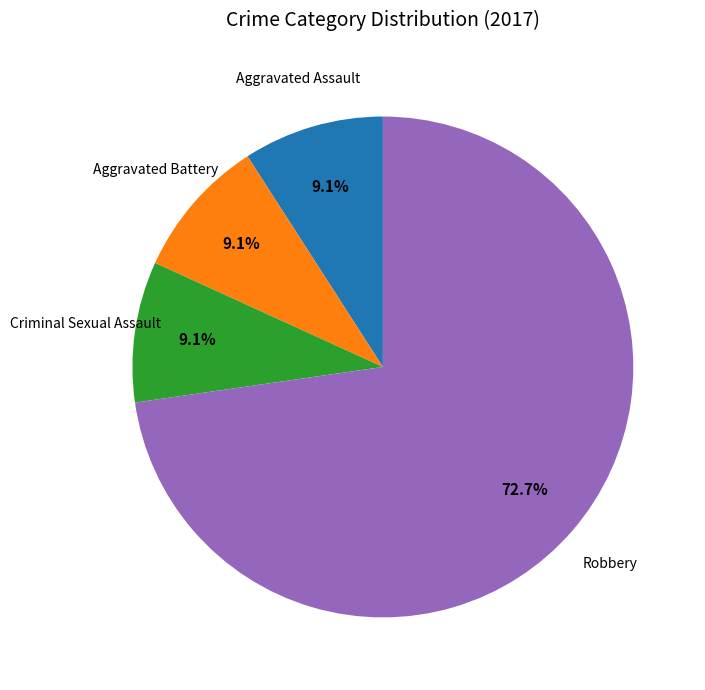

Is there a majority slice in this chart?

Yes